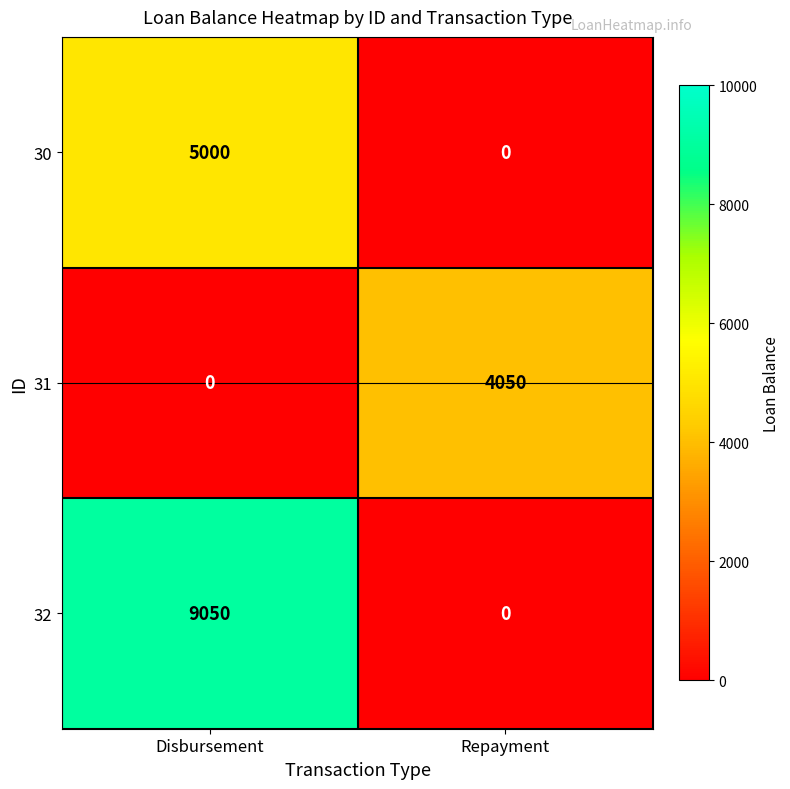

How many values in 32 are above zero?

1